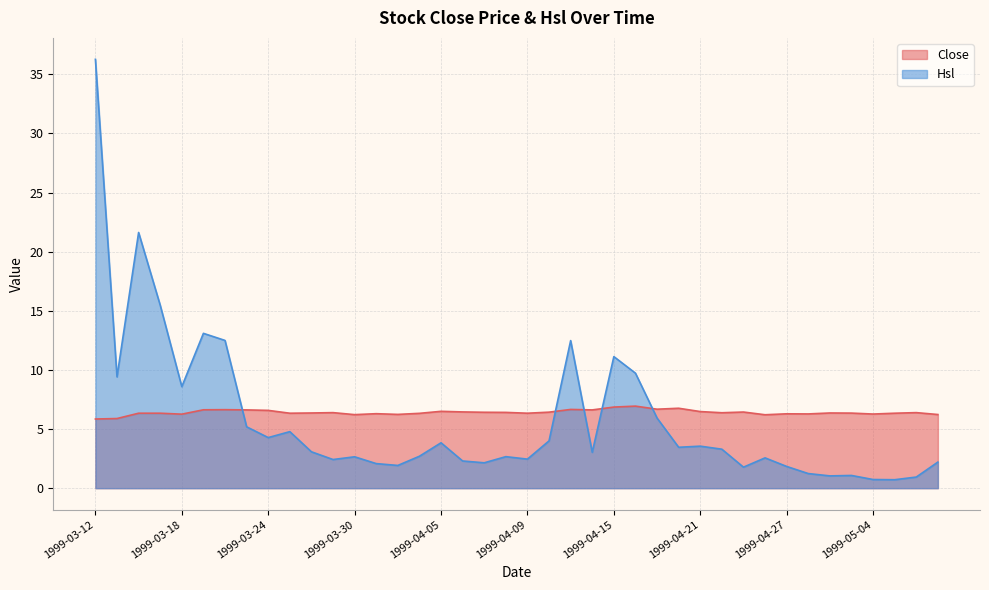

Reading left to right, list all the values displayed in this chart.

Close: 5.8	5.9	6.3	6.3	6.3	6.6	6.6	6.6	6.6	6.3	6.4	6.4	6.2	6.3	6.2	6.3	6.5	6.5	6.4	6.4	6.3	6.4	6.7	6.6	6.9	6.9	6.7	6.8	6.5	6.4	6.4	6.2	6.3	6.3	6.4	6.3	6.3	6.3	6.4	6.2
Hsl: 36.3	9.4	21.6	15.5	8.6	13.1	12.5	5.2	4.3	4.8	3.1	2.4	2.7	2.1	1.9	2.7	3.8	2.3	2.1	2.7	2.5	4.0	12.5	3.0	11.1	9.7	5.9	3.5	3.6	3.3	1.8	2.6	1.8	1.2	1.0	1.1	0.7	0.7	0.9	2.2